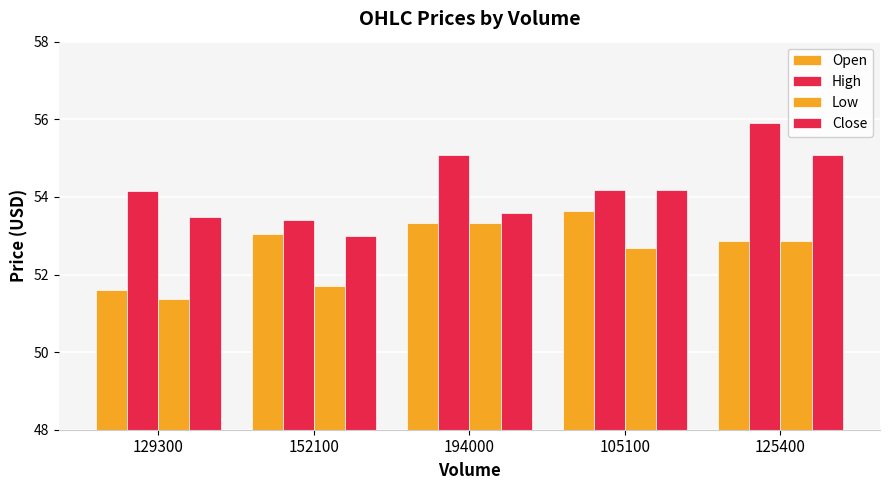

How many series are shown in this chart?

4